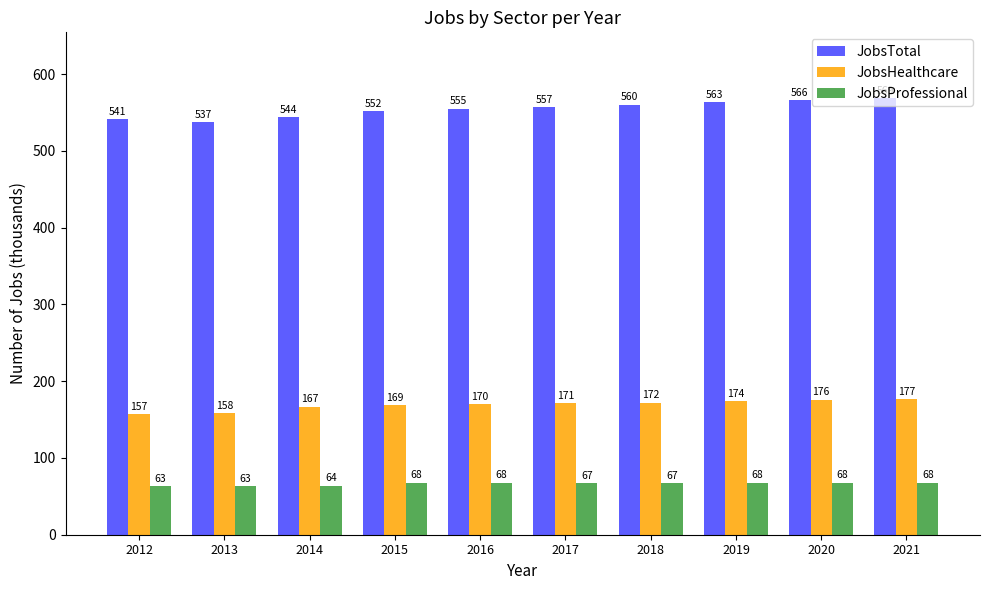

What value does the JobsHealthcare series have at 2018, to the nearest 5?

170